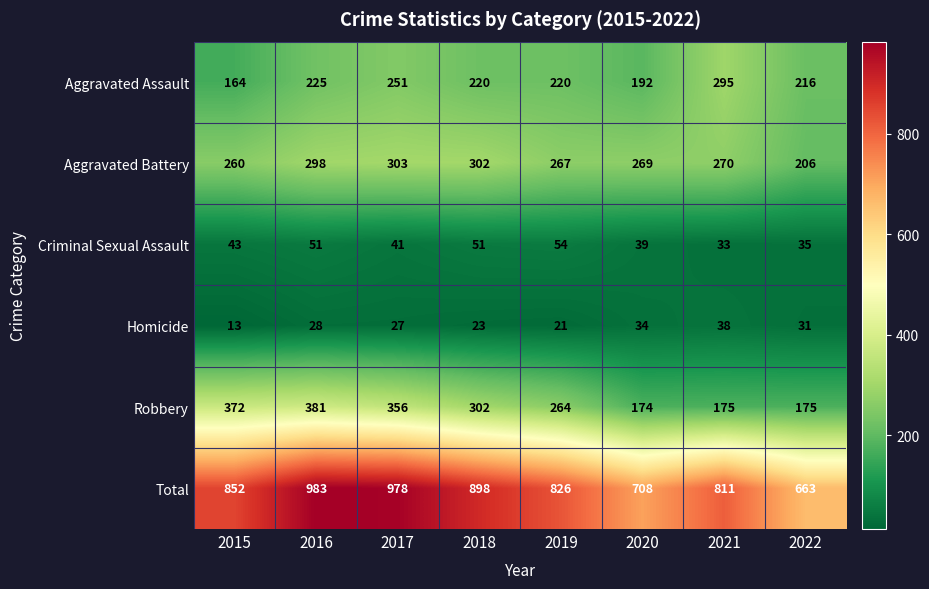

How many values in the Homicide series are below 28?

4